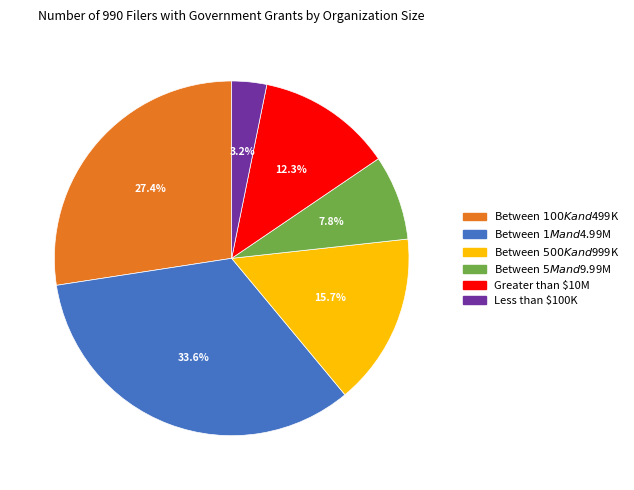

Does Between $1M and $4.99M account for over 50% of the chart?

No